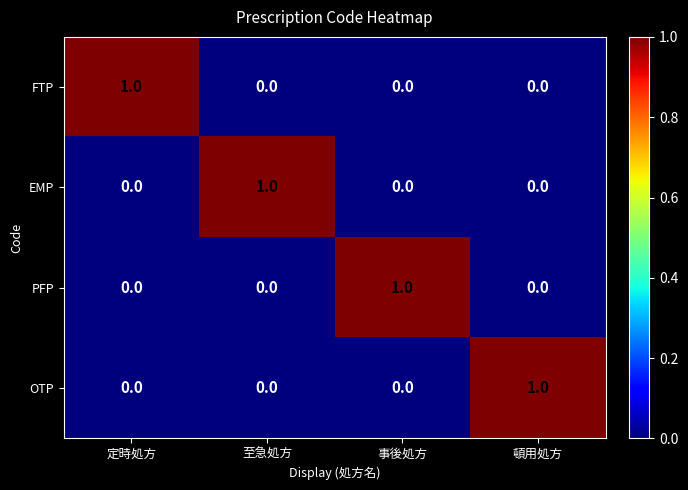

What is the maximum value shown in the chart?

1